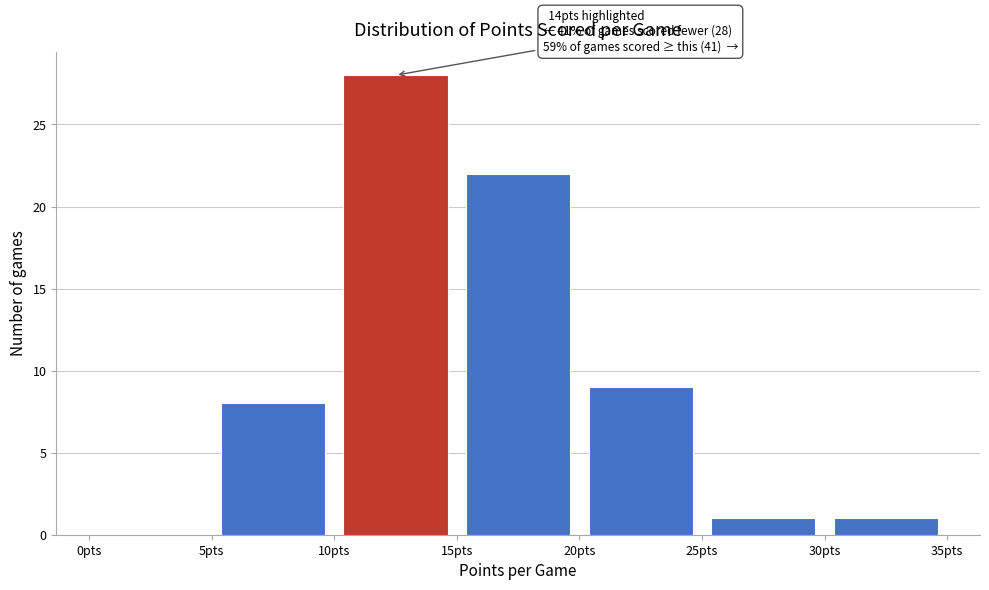

Over which range of the x-axis is the bar tallest?

10 to 15